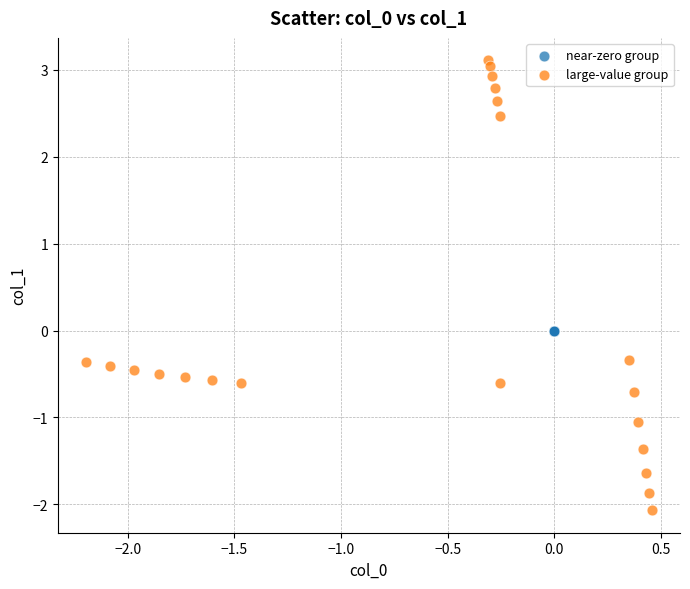

Which series has the widest spread of Y values?

large-value group